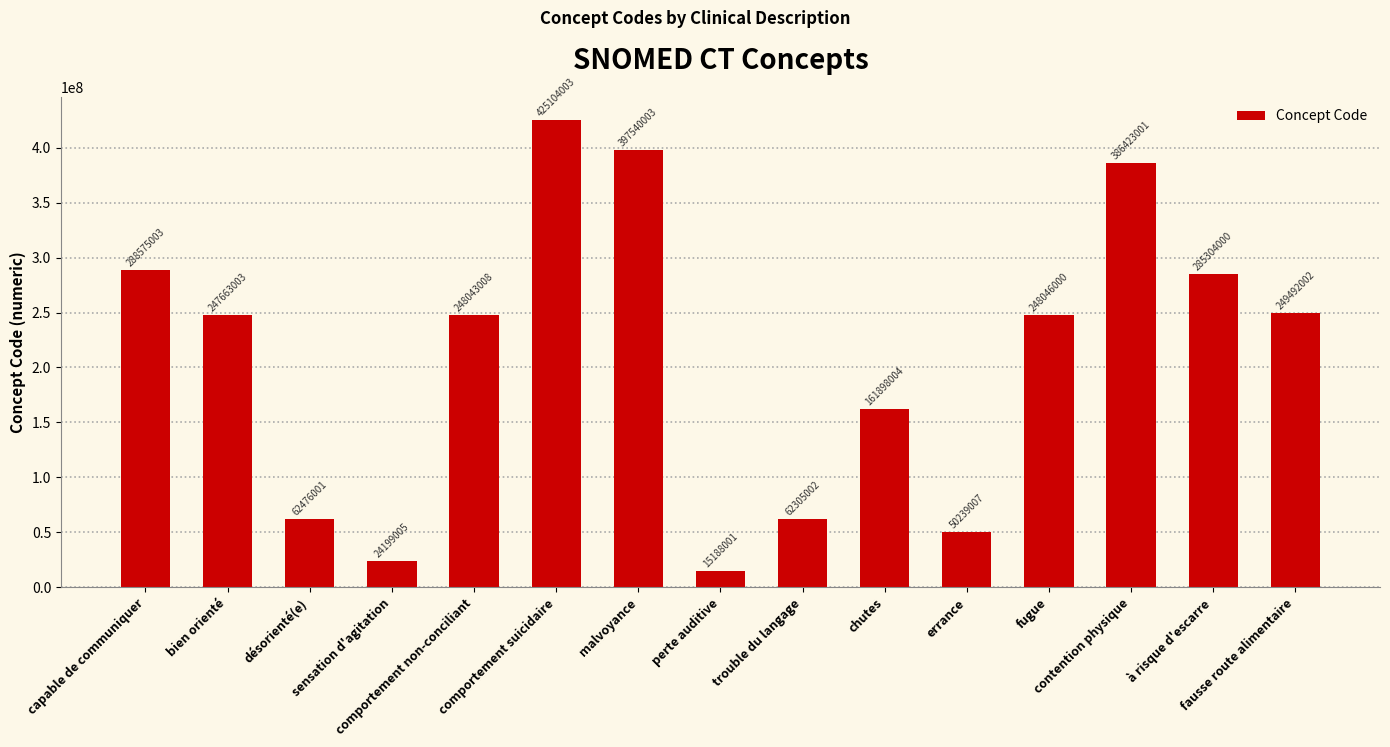

What is the value of the 14th bar from the left?

285304000